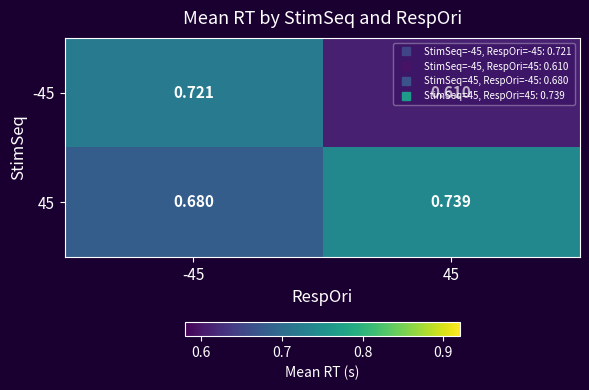

Is the value of 45 at -45 greater than the value of -45 at 45?

Yes